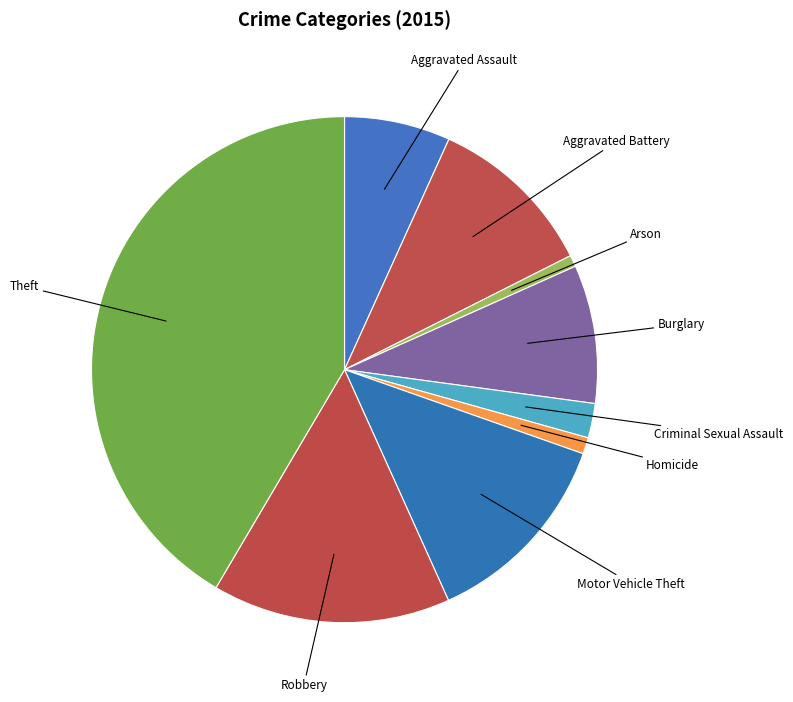

Approximately how many times larger is the value at Robbery compared to Homicide?

14.5